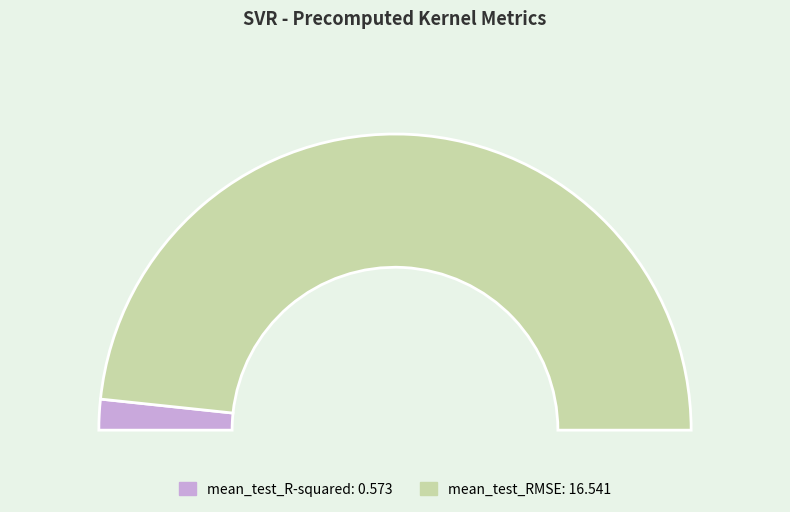

To the nearest percent, what portion does mean_test_R-squared represent?

3%